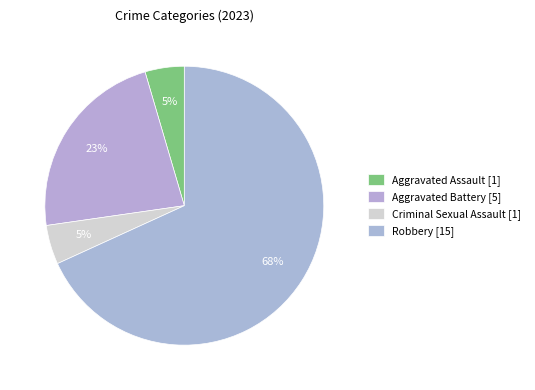

What percentage is NOT represented by Robbery?

31.8%